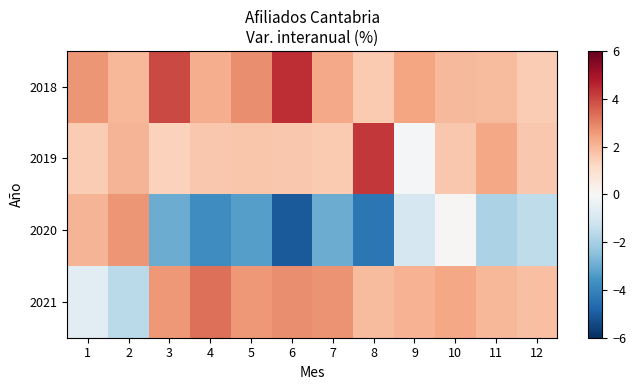

At how many categories does at least one series exceed 2?

11